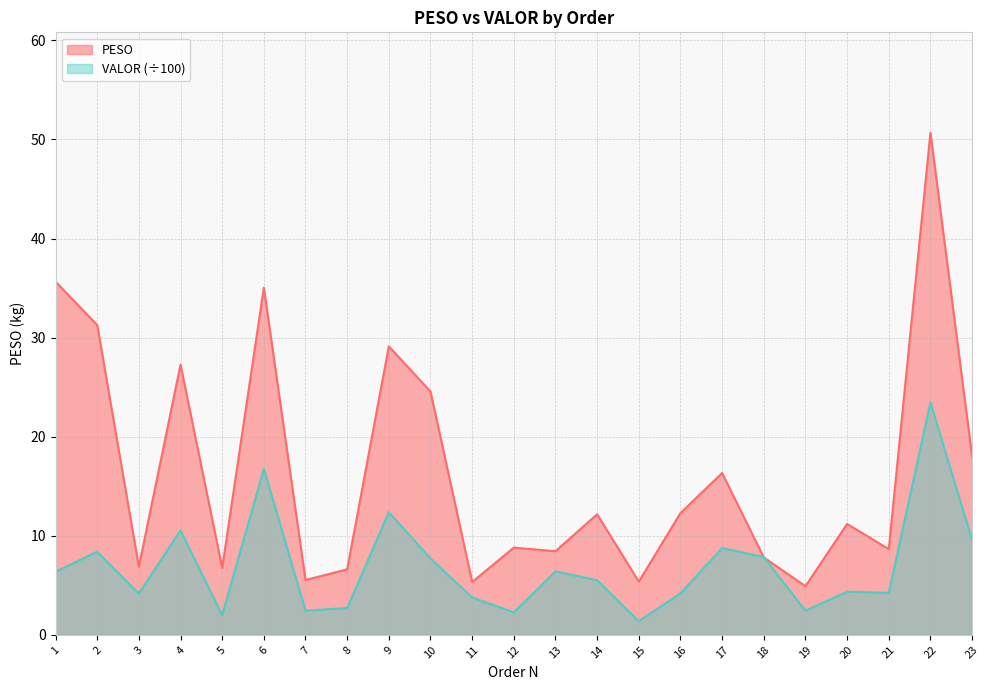

Count the number of data series in this chart.

2